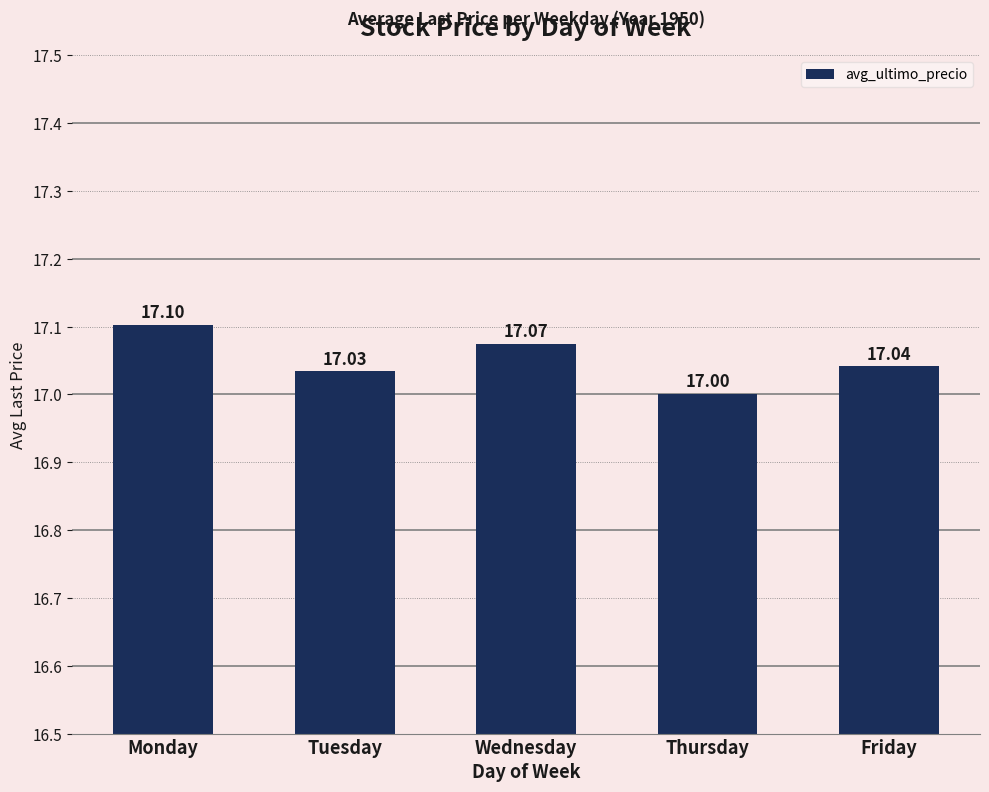

How many distinct data groups are displayed?

1